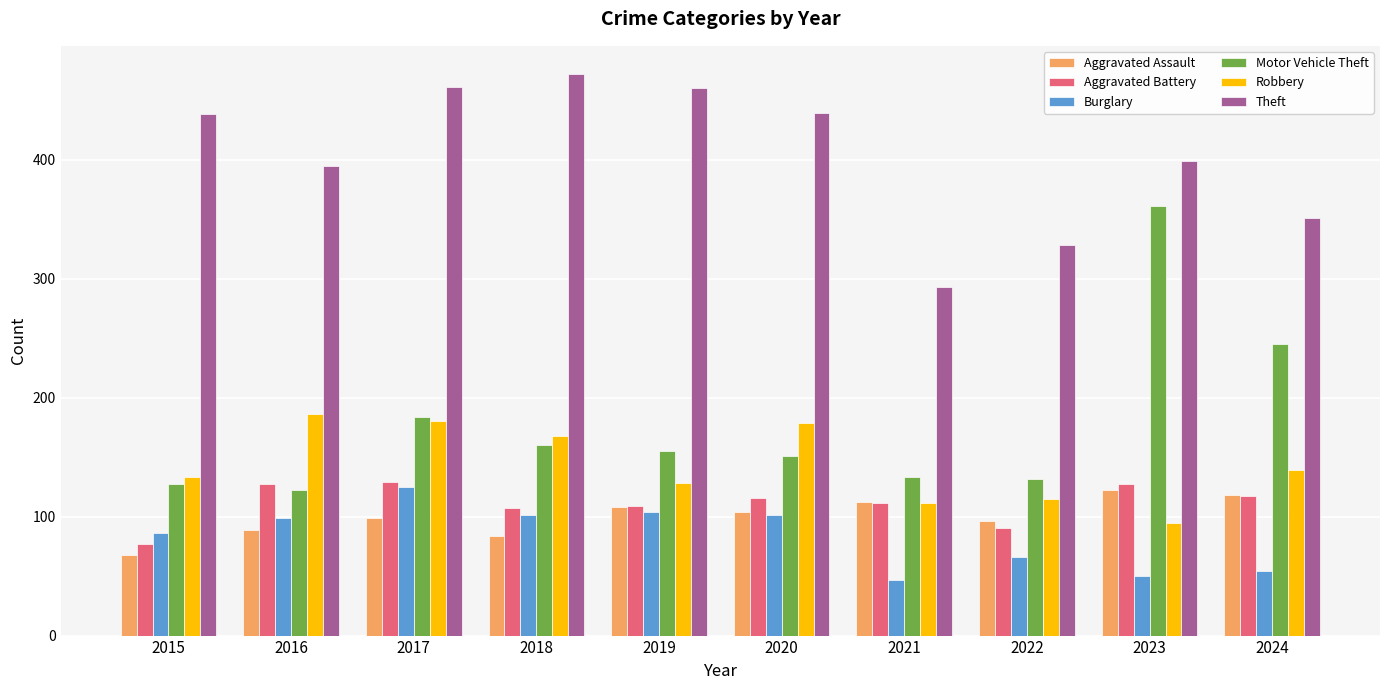

How many distinct data groups are displayed?

6